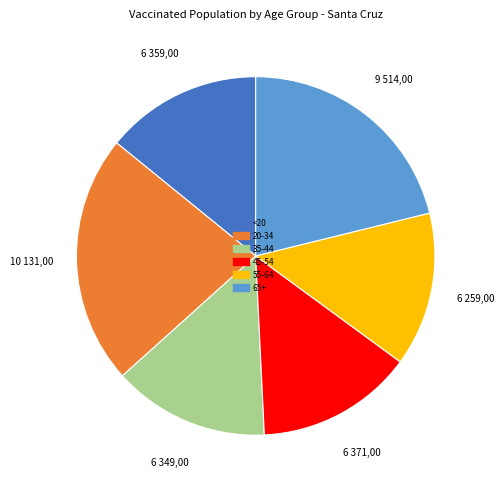

Which category has the biggest portion of the pie?

20-34